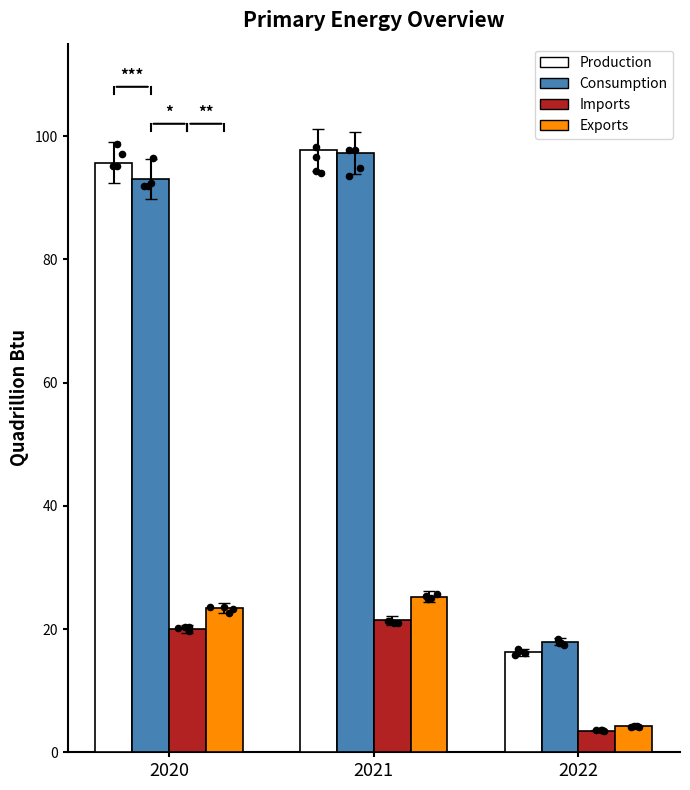

Which series has the largest Y range (max minus min)?

Production